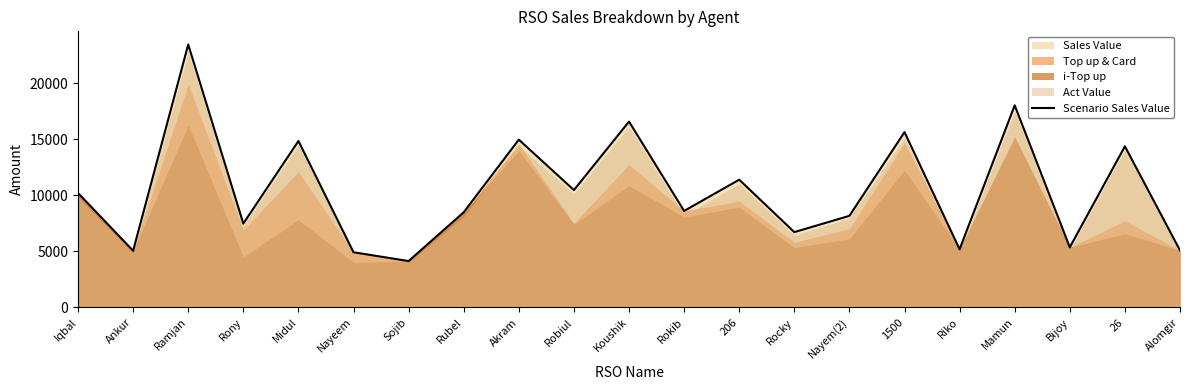

List the labels in order of value, largest first.

Ramjan, Mamun, Koushik, 1500, Akram, Midul, 26, 206, Robiul, Iqbal, Rokib, Rubel, Nayem(2), Rony, Rocky, Bijoy, Riko, Alomgir, Ankur, Nayeem, Sojib